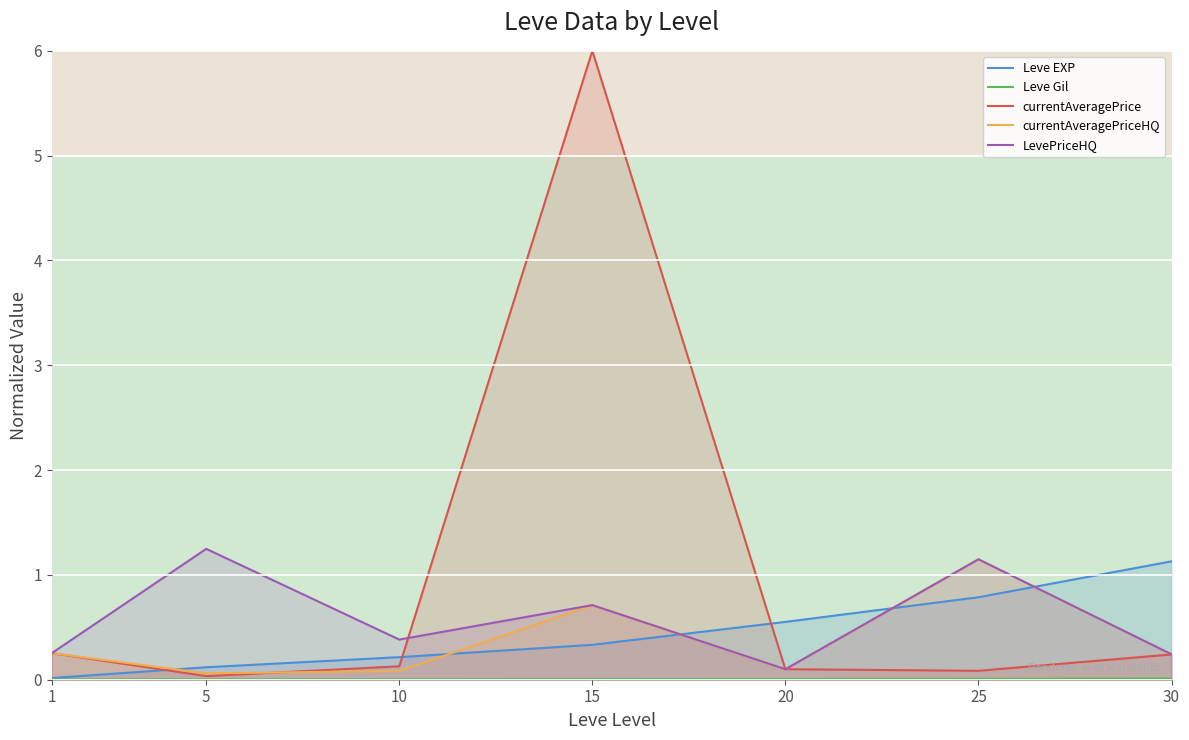

Between 20 and 25, which is larger?

25